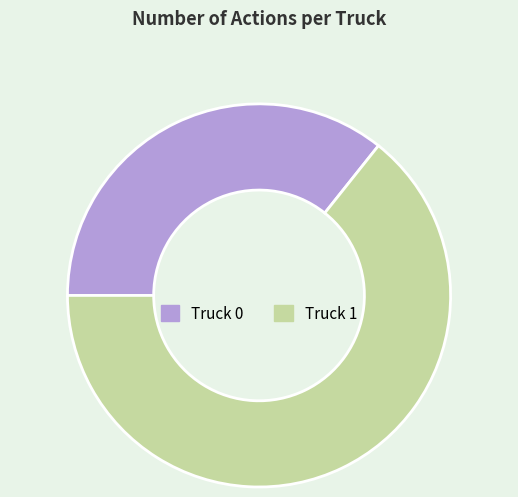

Count the number of slices in the pie.

2